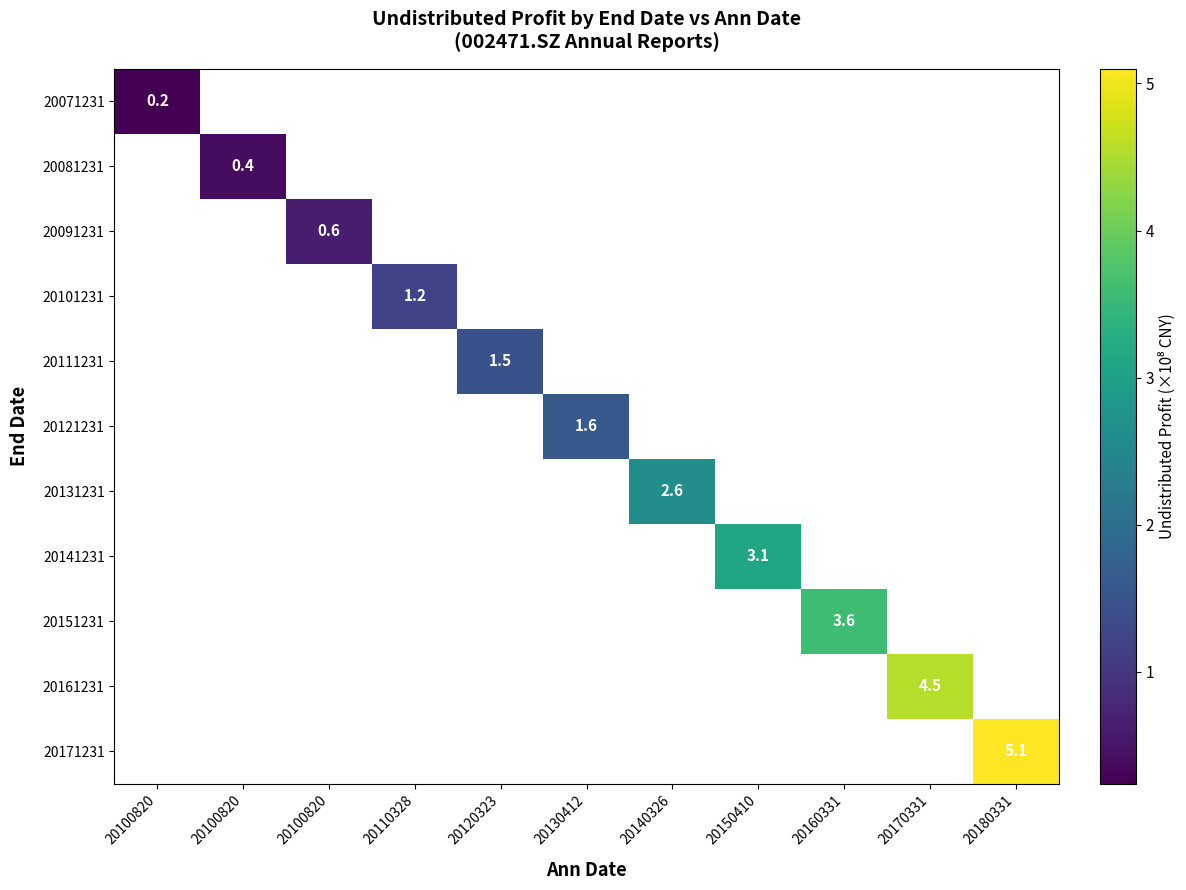

What is the maximum value shown in the chart?

5.1